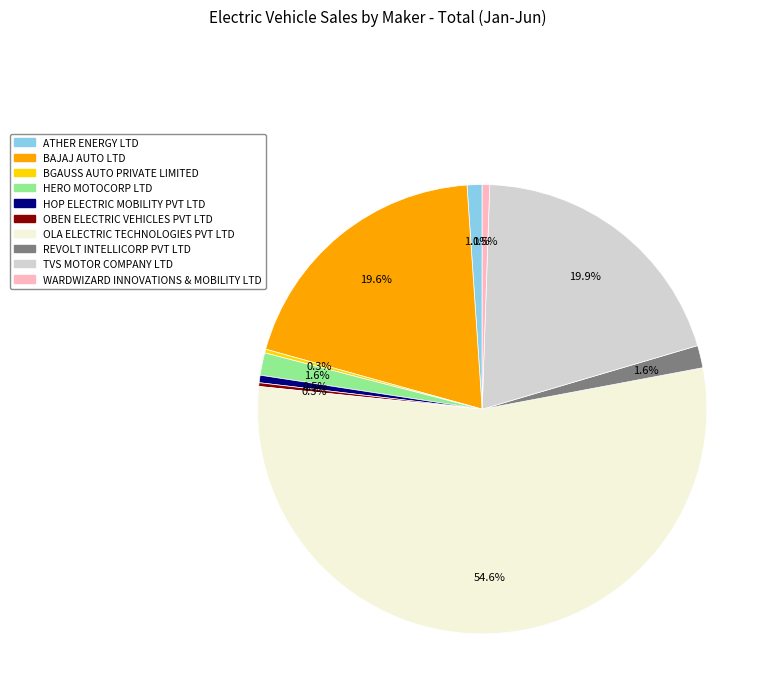

What is the ratio of the value at REVOLT INTELLICORP PVT LTD to the value at WARDWIZARD INNOVATIONS & MOBILITY LTD?

3.0